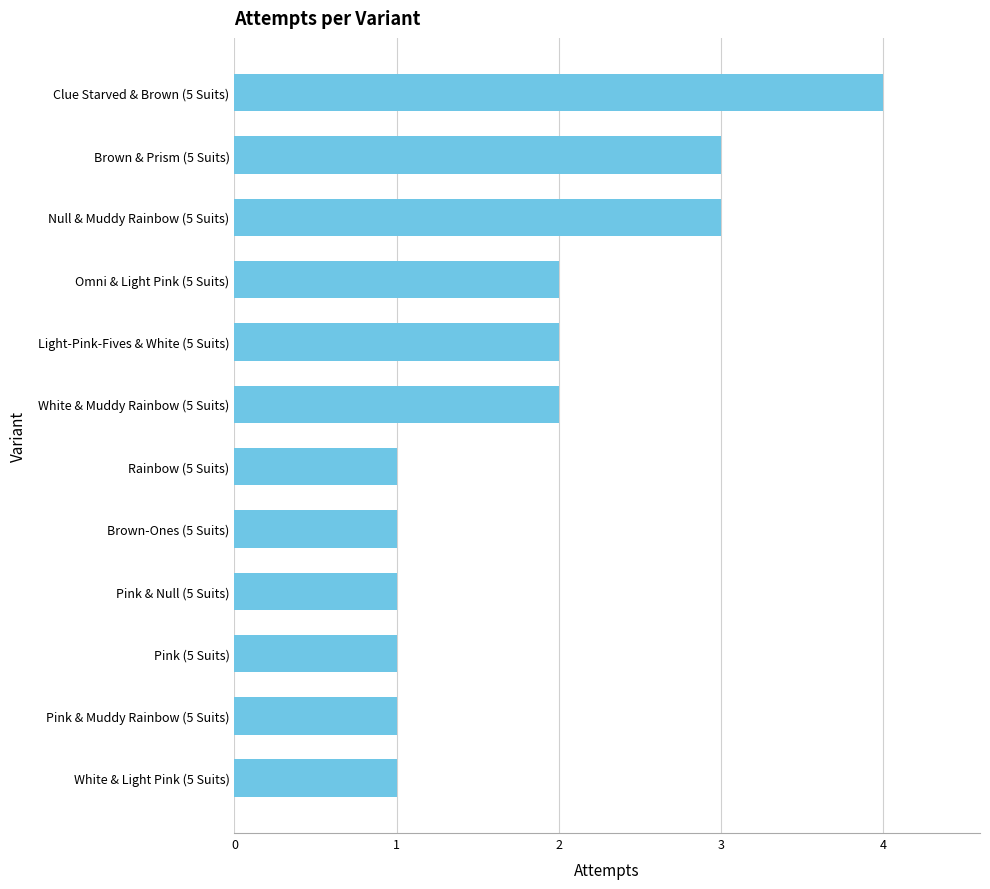

Reading bottom to top, transcribe all the data shown in this chart.

White & Light Pink (5 Suits)=1	Pink & Muddy Rainbow (5 Suits)=1	Pink (5 Suits)=1	Pink & Null (5 Suits)=1	Brown-Ones (5 Suits)=1	Rainbow (5 Suits)=1	White & Muddy Rainbow (5 Suits)=2	Light-Pink-Fives & White (5 Suits)=2	Omni & Light Pink (5 Suits)=2	Null & Muddy Rainbow (5 Suits)=3	Brown & Prism (5 Suits)=3	Clue Starved & Brown (5 Suits)=4